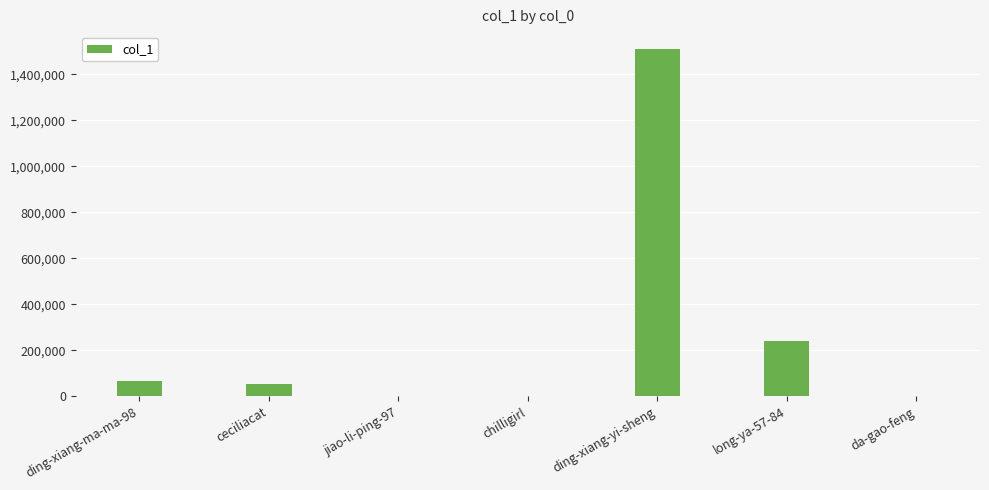

Between ding-xiang-yi-sheng and ceciliacat, which is larger?

ding-xiang-yi-sheng